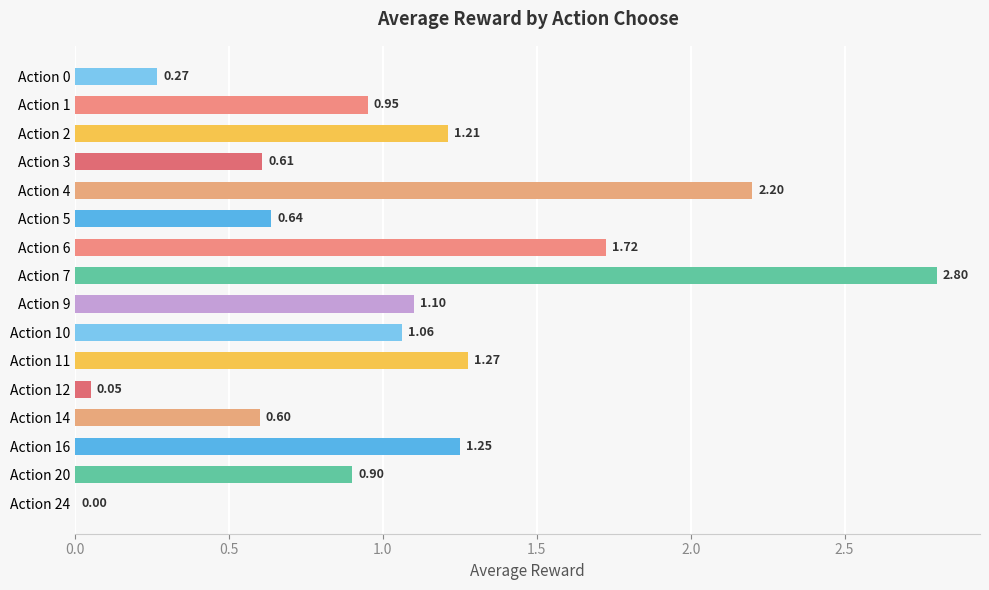

What is the sum of all values?

16.6